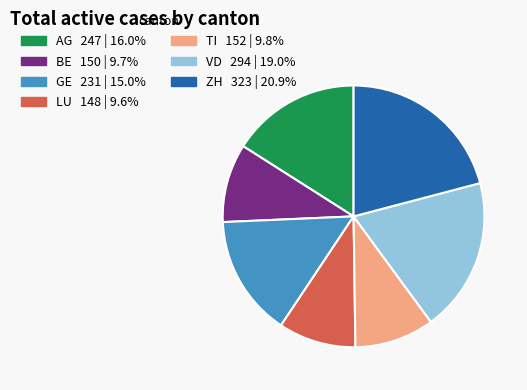

Is there a majority slice in this chart?

No